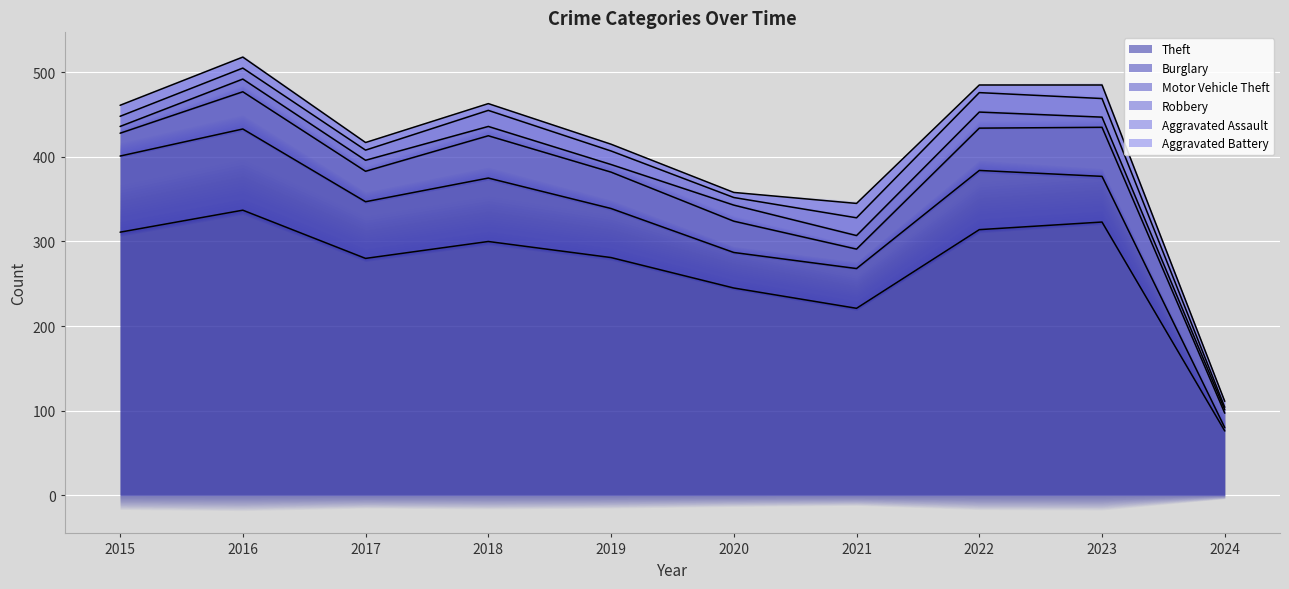

Reading left to right, what are all the values shown in this chart?

Theft: 2015=311	2016=337	2017=280	2018=300	2019=281	2020=245	2021=221	2022=314	2023=323	2024=76
Burglary: 2015=90	2016=96	2017=67	2018=75	2019=58	2020=42	2021=47	2022=70	2023=54	2024=4
Motor Vehicle Theft: 2015=27	2016=44	2017=36	2018=50	2019=43	2020=37	2021=23	2022=50	2023=58	2024=17
Robbery: 2015=8	2016=15	2017=13	2018=11	2019=9	2020=19	2021=16	2022=19	2023=12	2024=4
Aggravated Assault: 2015=12	2016=13	2017=12	2018=19	2019=16	2020=9	2021=21	2022=23	2023=22	2024=3
Aggravated Battery: 2015=13	2016=13	2017=9	2018=8	2019=8	2020=6	2021=17	2022=9	2023=16	2024=7